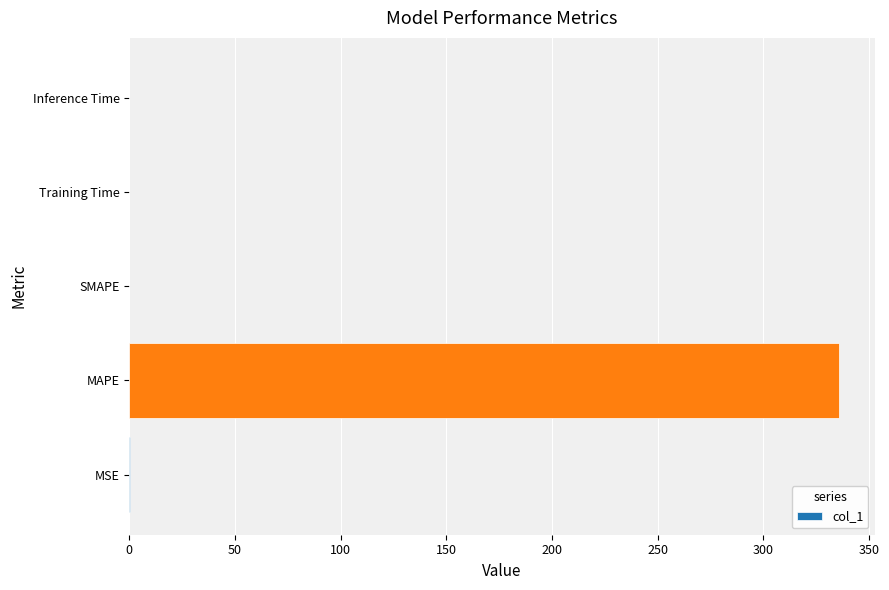

What is the average value?

67.2